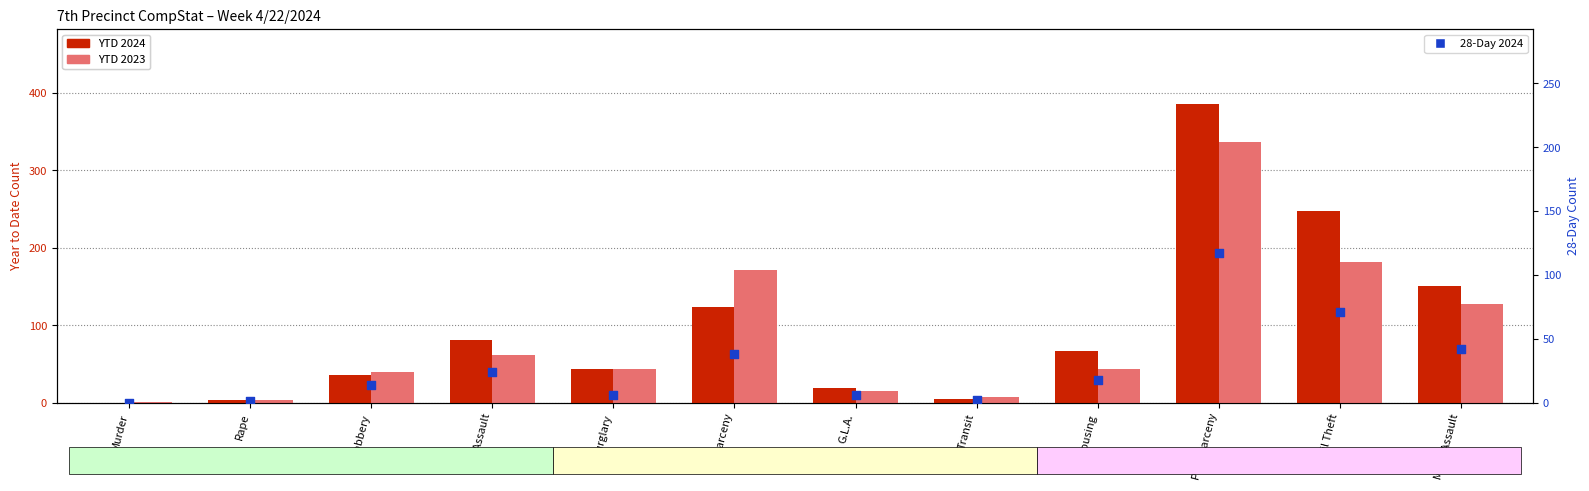

Which series has the largest total across all categories?

YTD 2024